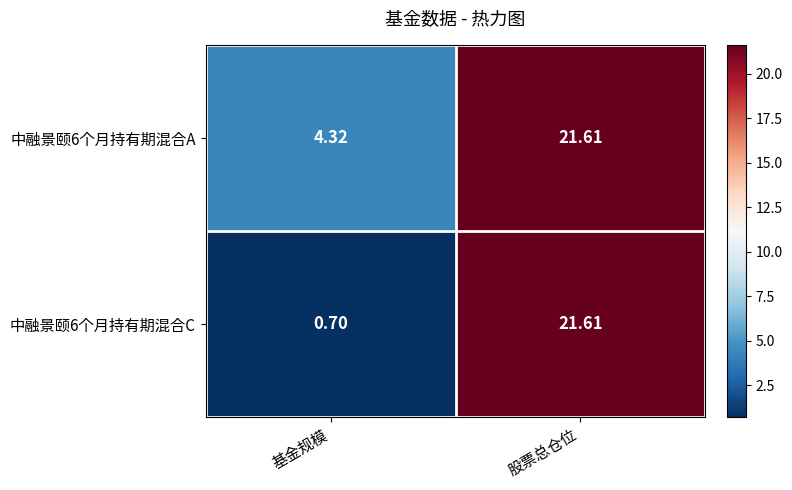

Which category has the highest value in the 中融景颐6个月持有期混合A series?

股票总仓位